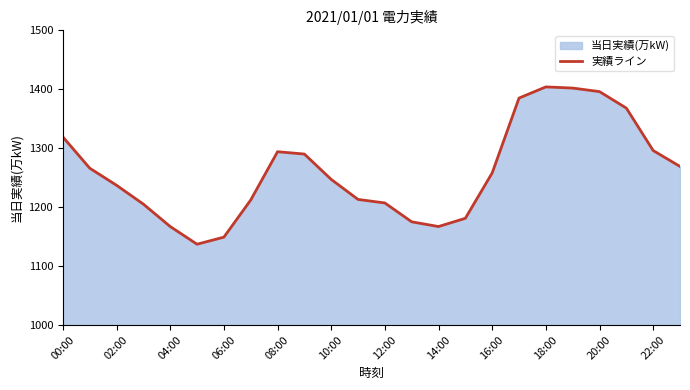

Reading left to right, list all the values displayed in this chart.

1319	1266	1237	1205	1167	1137	1149	1212	1294	1290	1247	1213	1207	1175	1167	1181	1258	1385	1404	1402	1396	1368	1296	1269